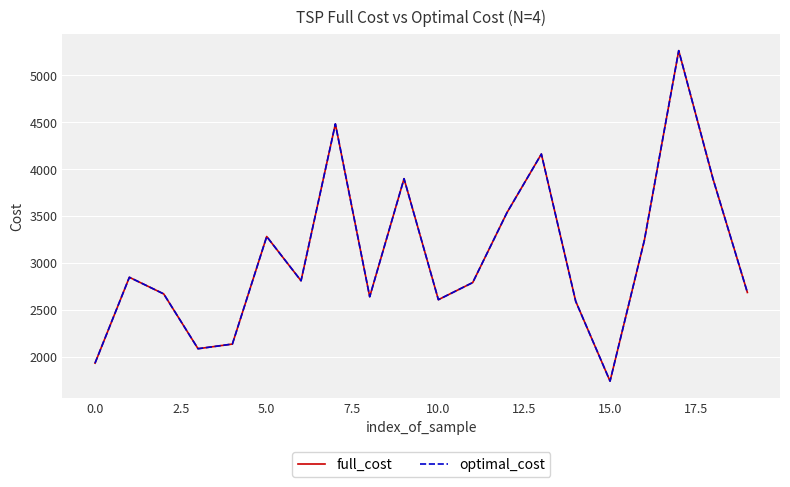

What is the average value of the optimal_cost series?

3067.3